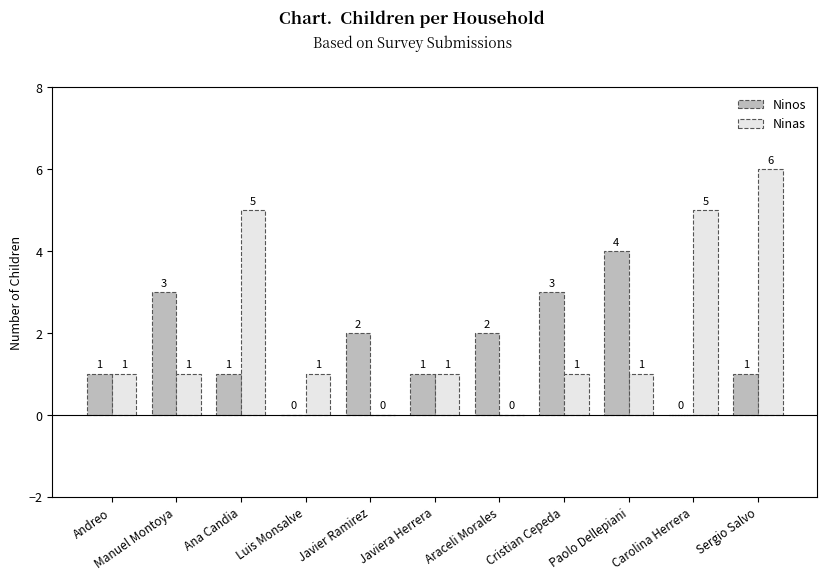

Which series changed the most between Cristian Cepeda and Sergio Salvo?

Ninas